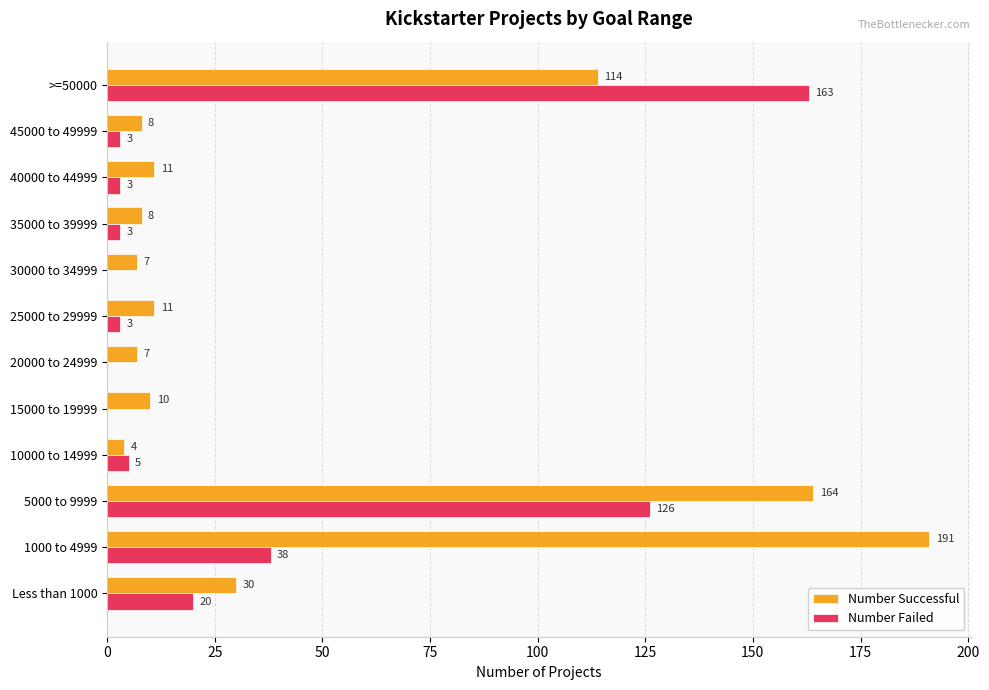

At which label is Number Successful closest to 97?

>=50000